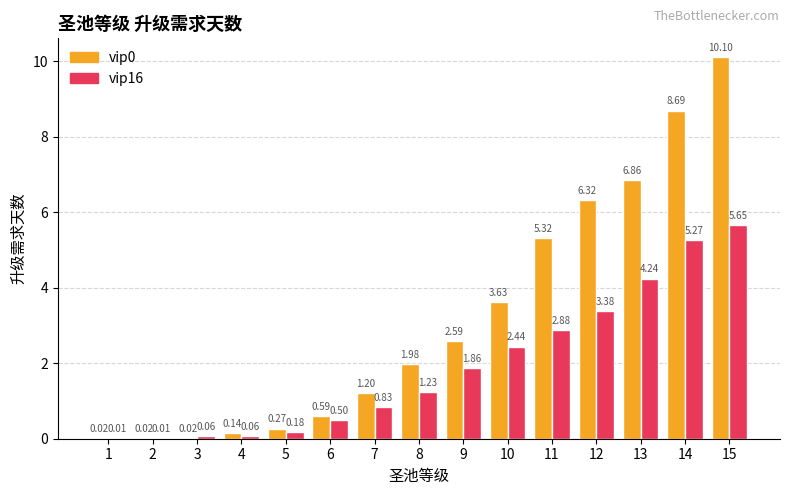

Is the value of vip16 at 11 greater than the value of vip0 at 3?

Yes